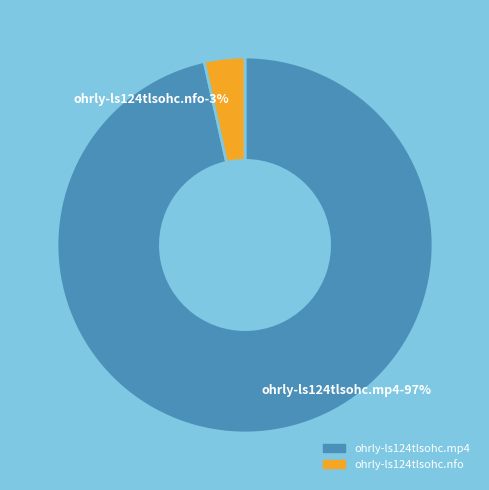

Which category has the smallest portion of the pie?

ohrly-ls124tlsohc.nfo